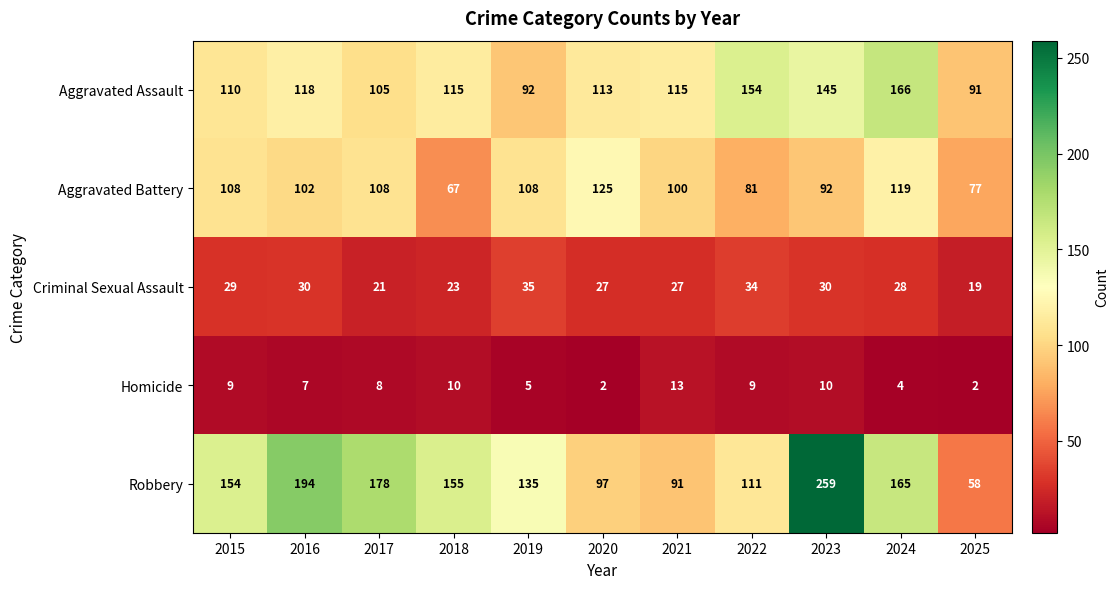

Which series has the largest range (max minus min)?

Robbery